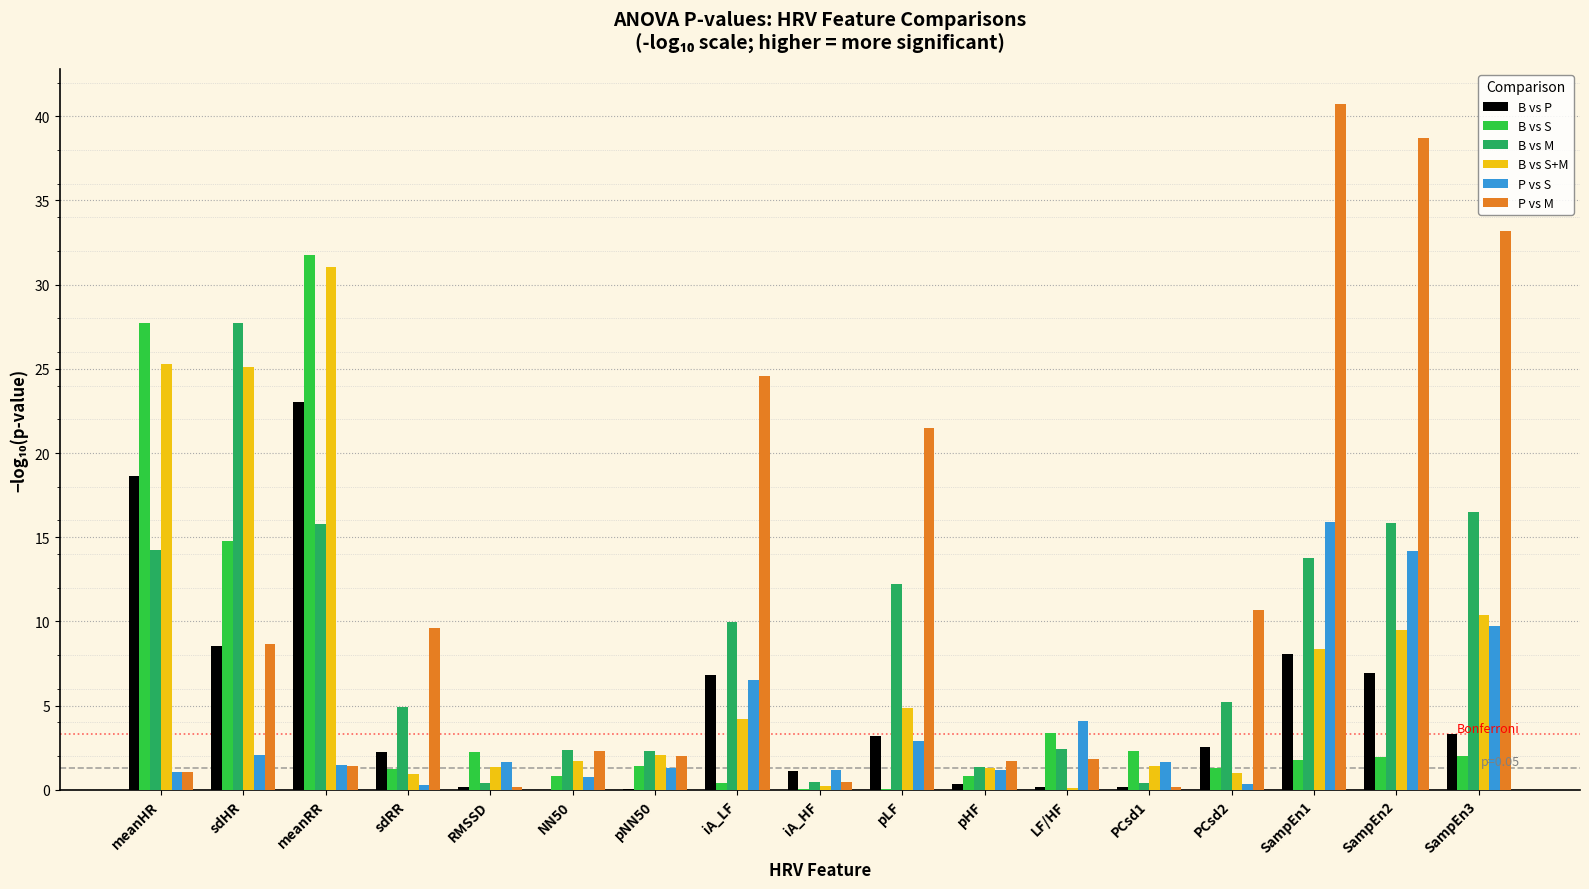

The B vs S series shows 1.8 at SampEn1. True or false?

True